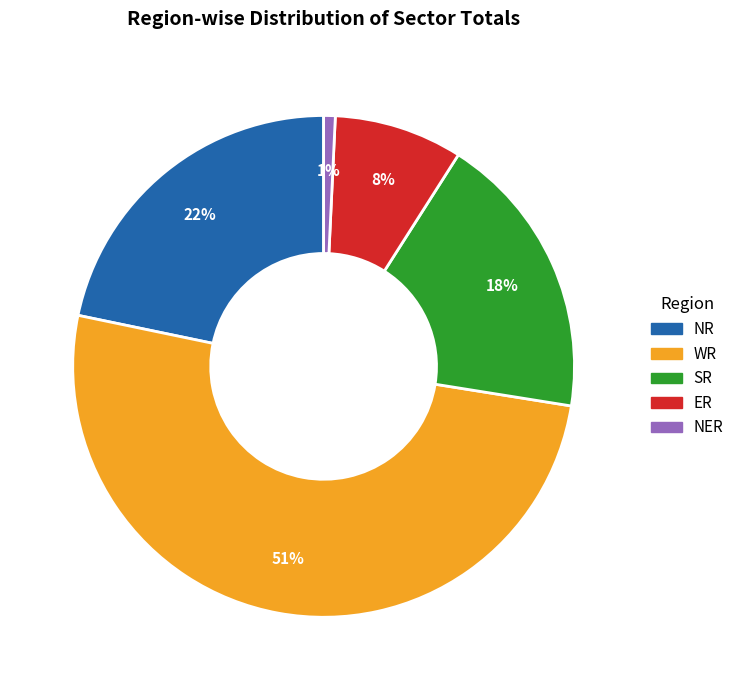

Is ER the majority of the pie?

No